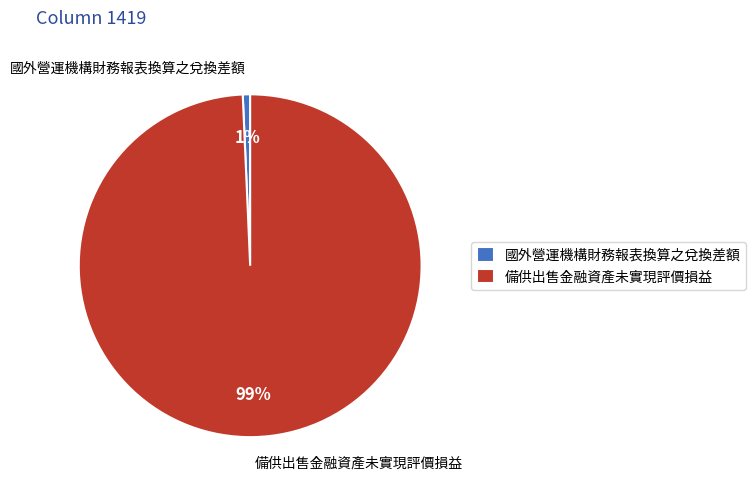

Does 國外營運機構財務報表換算之兌換差額 represent more than half of the total?

No